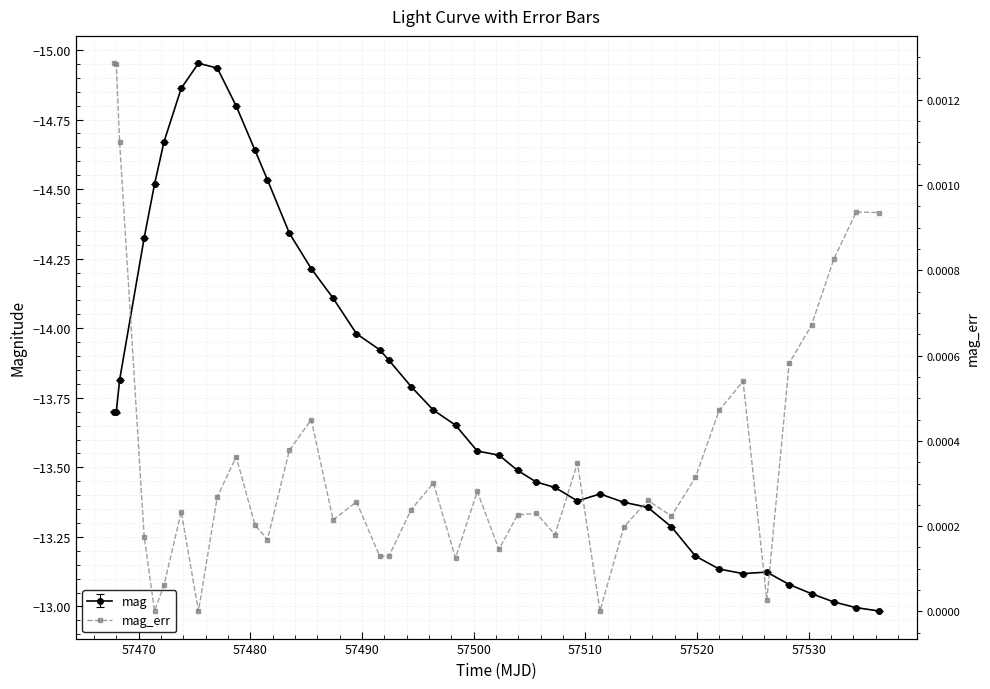

What is the sum of all mag values?

-551.0